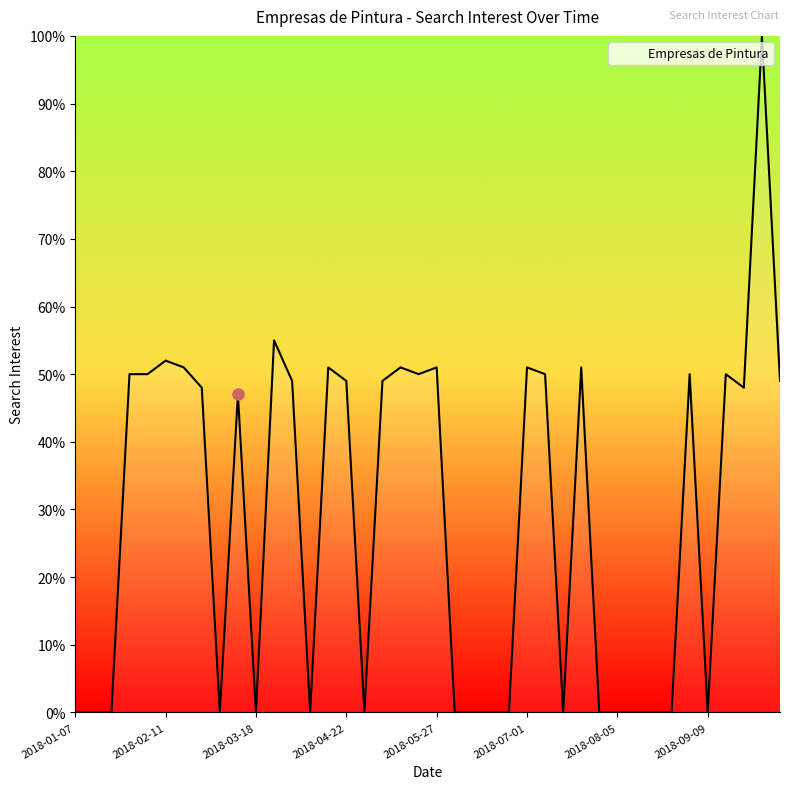

What is the maximum value shown in the chart?

100